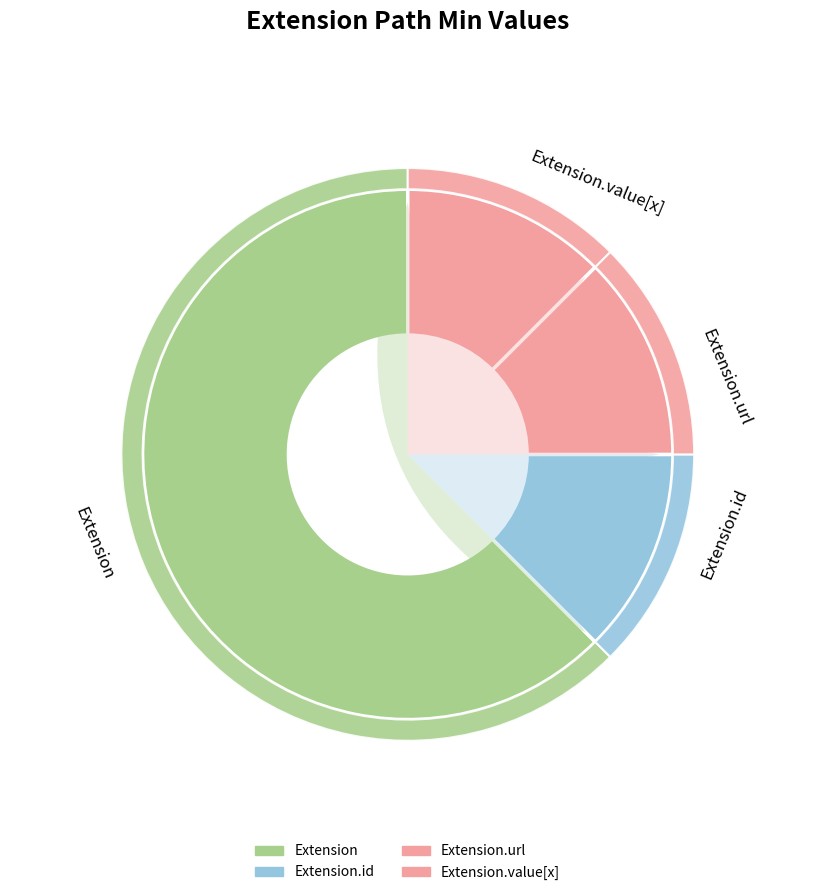

Does Extension.extension account for over 50% of the chart?

No